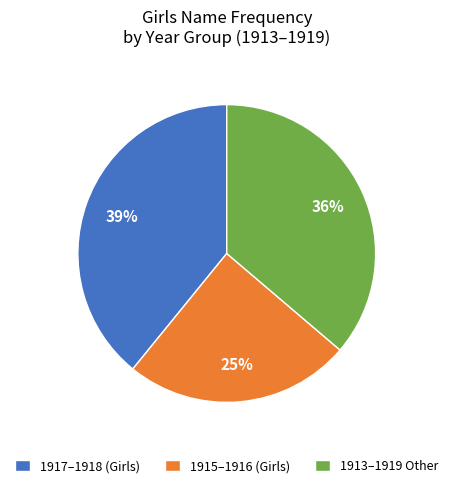

What is the ratio of the value at 1913–1919 Other to the value at 1917–1918 (Girls)?

0.9